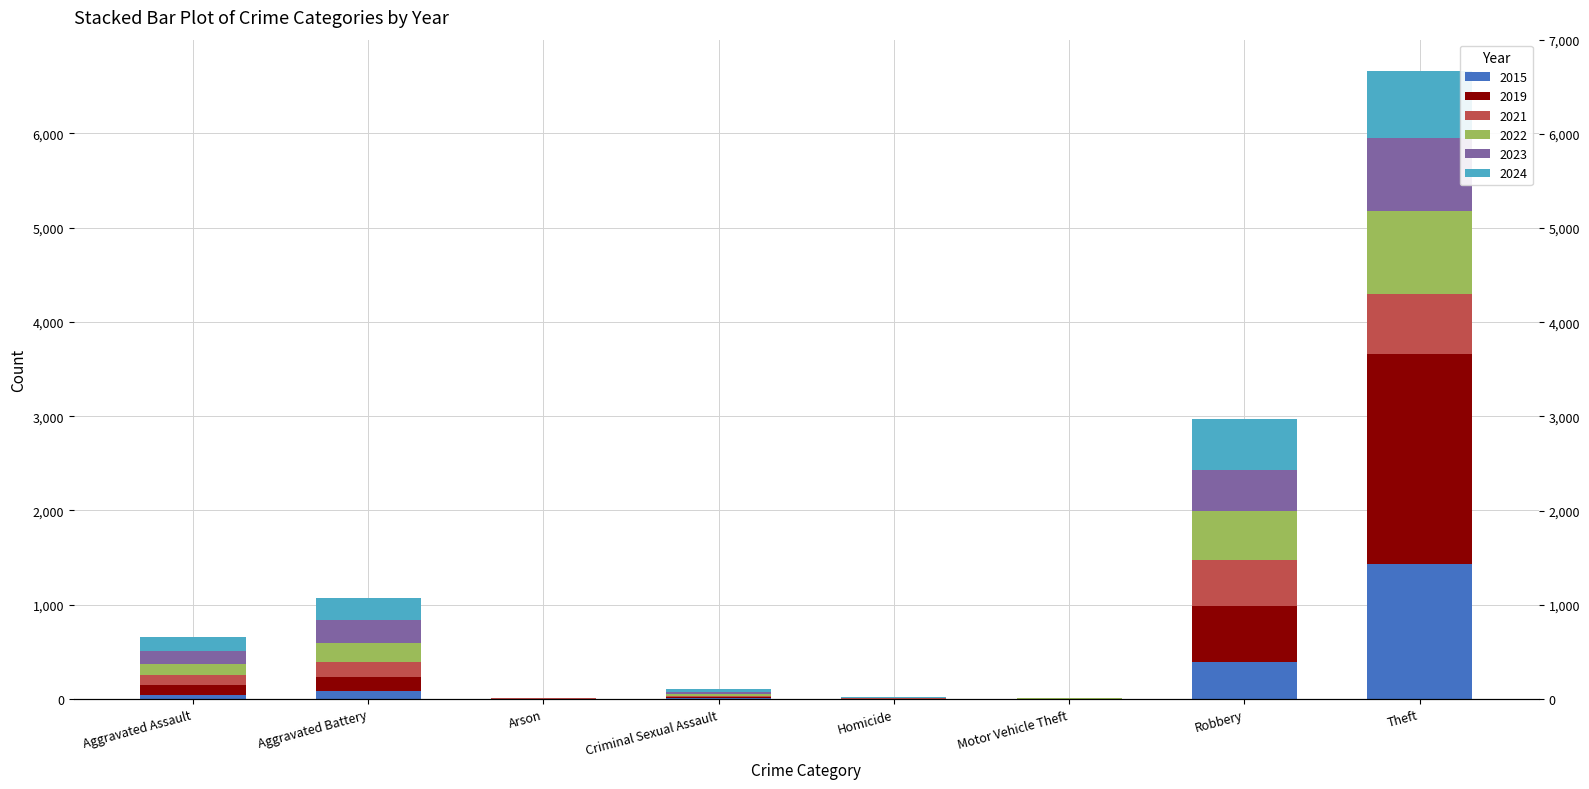

Reading left to right, what are all the values shown in this chart?

2015: Aggravated Assault=46	Aggravated Battery=82	Arson=3	Criminal Sexual Assault=12	Homicide=0	Motor Vehicle Theft=1	Robbery=395	Theft=1429
2019: Aggravated Assault=98	Aggravated Battery=148	Arson=1	Criminal Sexual Assault=8	Homicide=2	Motor Vehicle Theft=1	Robbery=591	Theft=2230
2021: Aggravated Assault=110	Aggravated Battery=163	Arson=2	Criminal Sexual Assault=14	Homicide=4	Motor Vehicle Theft=2	Robbery=484	Theft=642
2022: Aggravated Assault=121	Aggravated Battery=202	Arson=5	Criminal Sexual Assault=24	Homicide=6	Motor Vehicle Theft=2	Robbery=521	Theft=880
2023: Aggravated Assault=130	Aggravated Battery=244	Arson=2	Criminal Sexual Assault=22	Homicide=2	Motor Vehicle Theft=6	Robbery=440	Theft=766
2024: Aggravated Assault=152	Aggravated Battery=232	Arson=1	Criminal Sexual Assault=24	Homicide=4	Motor Vehicle Theft=3	Robbery=542	Theft=713